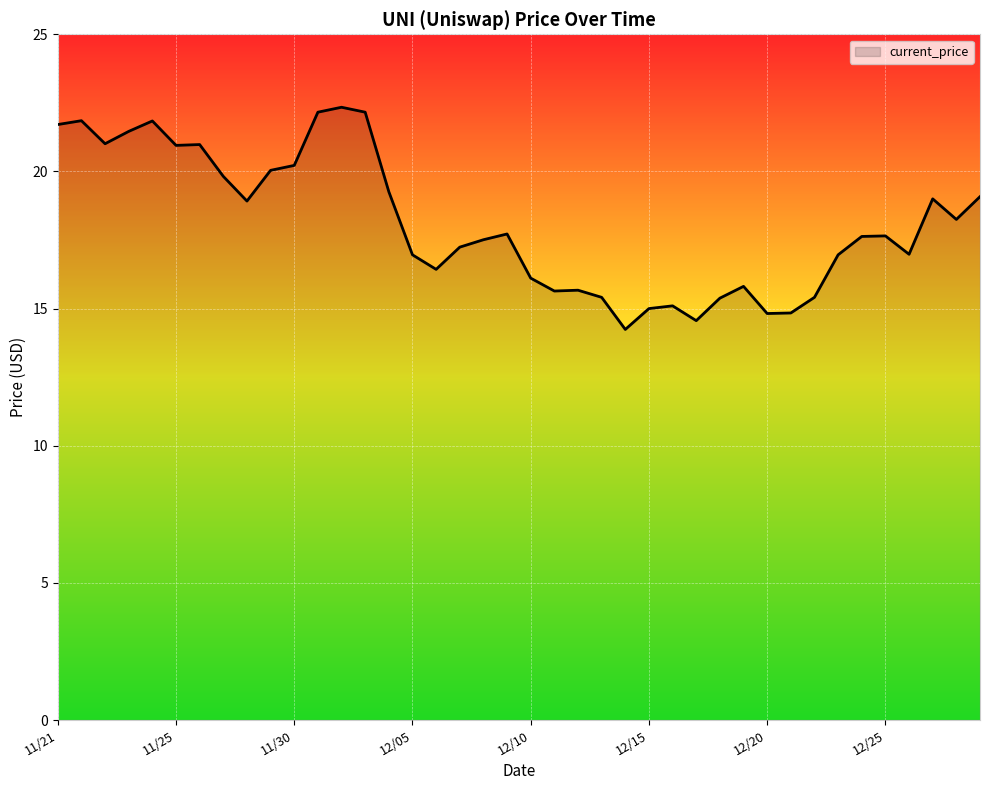

What is the difference between the maximum and minimum values?

8.1